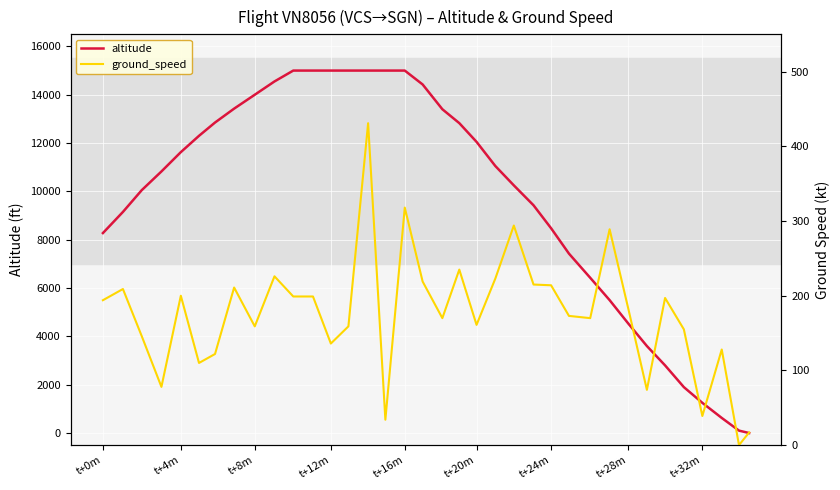

Rank the series by their maximum value, from highest to lowest.

altitude, ground_speed